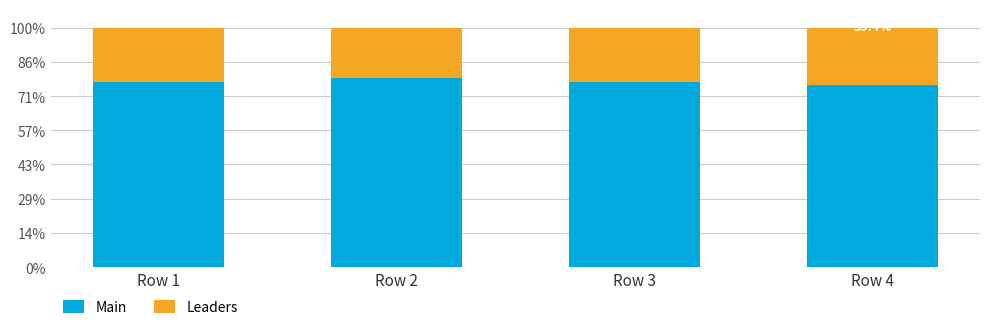

Where is Leaders nearest to the value 0?

Row 3